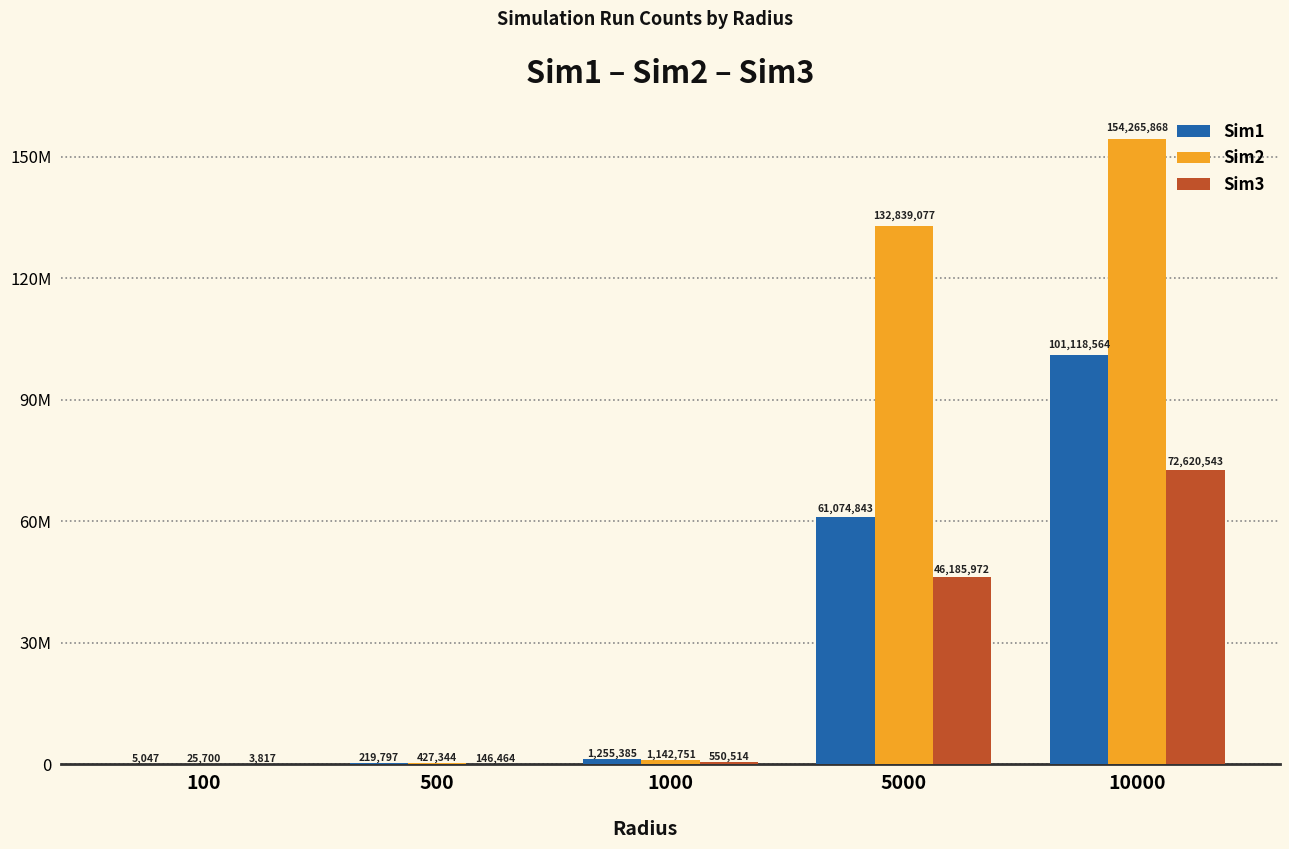

True or false: Sim1 has a value of 32944474 at 10000.

False